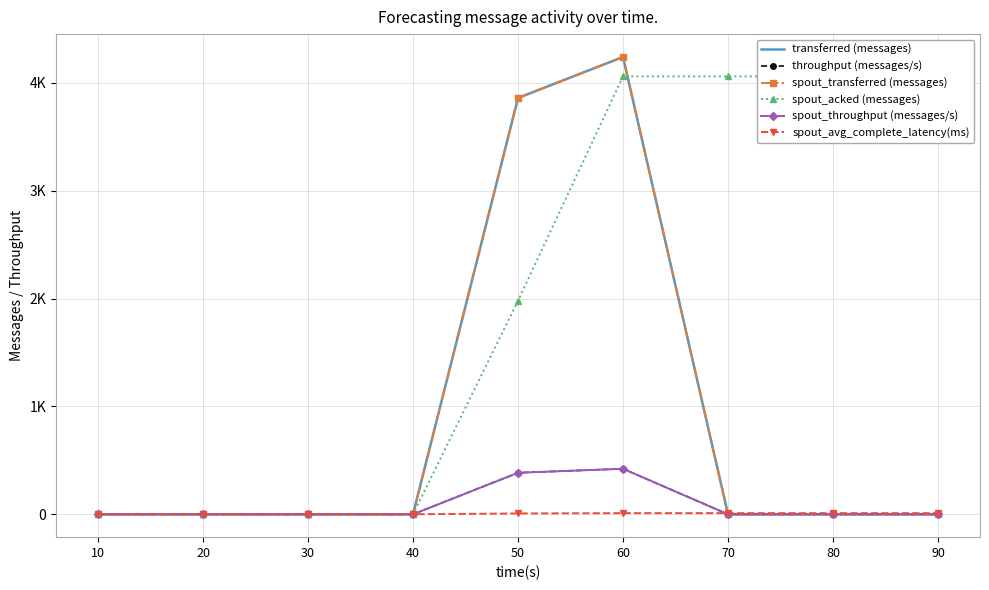

Between 30 and 10, which is larger?

30